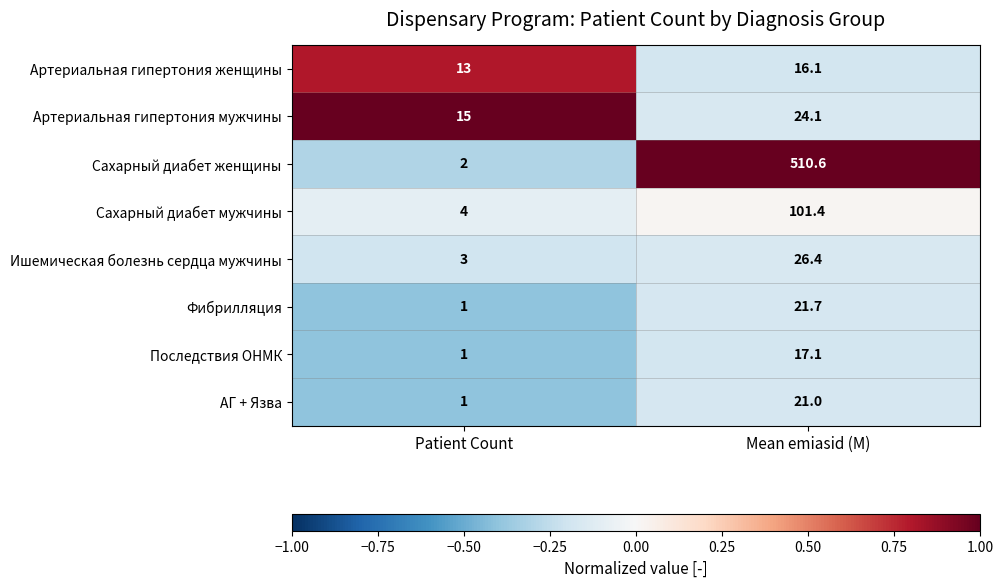

What is the average value of the Сахарный диабет мужчины series?

52.7